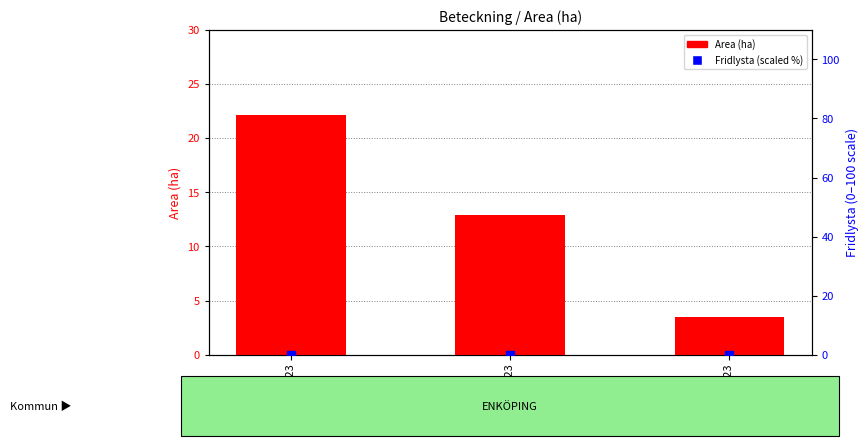

Which series contains the highest Y value?

Area (ha)